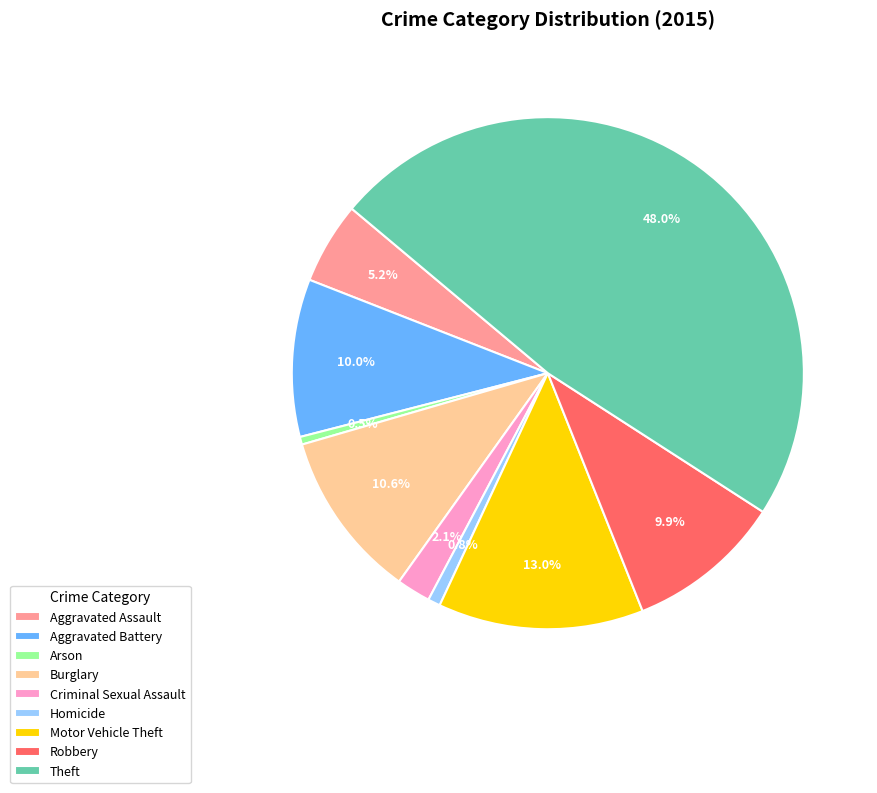

Combined, do Arson and Theft account for over 50%?

No